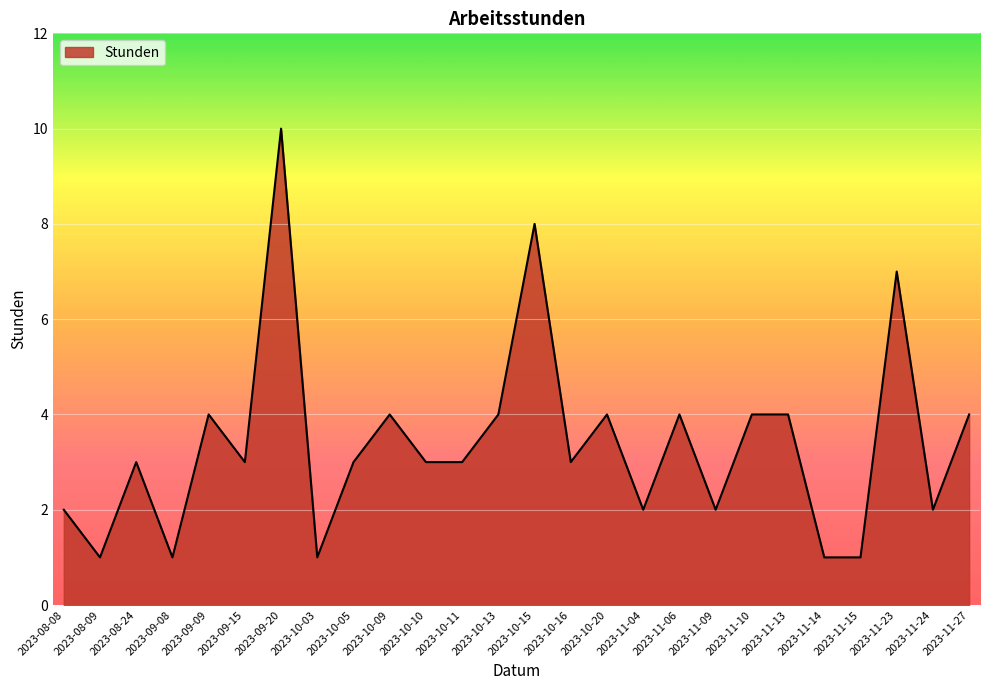

What is the sum of all values?

88